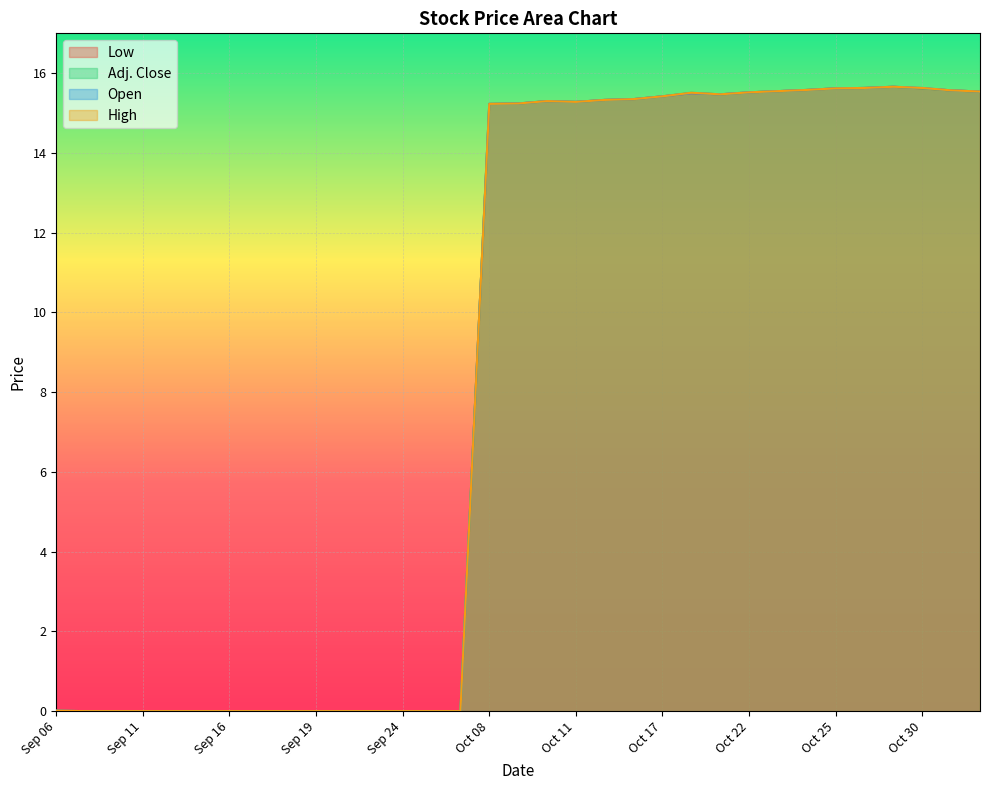

Reading right to left, what are all the values shown in this chart?

Low: 15.5	15.6	15.6	15.7	15.6	15.6	15.6	15.6	15.5	15.5	15.5	15.4	15.3	15.3	15.3	15.3	15.2	15.2	0.0	0.0	0.0	0.0	0.0	0.0	0.0	0.0	0.0	0.0	0.0	0.0	0.0	0.0	0.0
Adj. Close: 15.5	15.6	15.6	15.7	15.6	15.6	15.6	15.6	15.5	15.5	15.5	15.4	15.3	15.3	15.3	15.3	15.2	15.2	0.0	0.0	0.0	0.0	0.0	0.0	0.0	0.0	0.0	0.0	0.0	0.0	0.0	0.0	0.0
Open: 15.5	15.6	15.6	15.7	15.6	15.6	15.6	15.6	15.5	15.5	15.5	15.4	15.3	15.3	15.3	15.3	15.2	15.2	0.0	0.0	0.0	0.0	0.0	0.0	0.0	0.0	0.0	0.0	0.0	0.0	0.0	0.0	0.0
High: 15.5	15.6	15.6	15.7	15.6	15.6	15.6	15.6	15.5	15.5	15.5	15.4	15.3	15.3	15.3	15.3	15.2	15.2	0.0	0.0	0.0	0.0	0.0	0.0	0.0	0.0	0.0	0.0	0.0	0.0	0.0	0.0	0.0